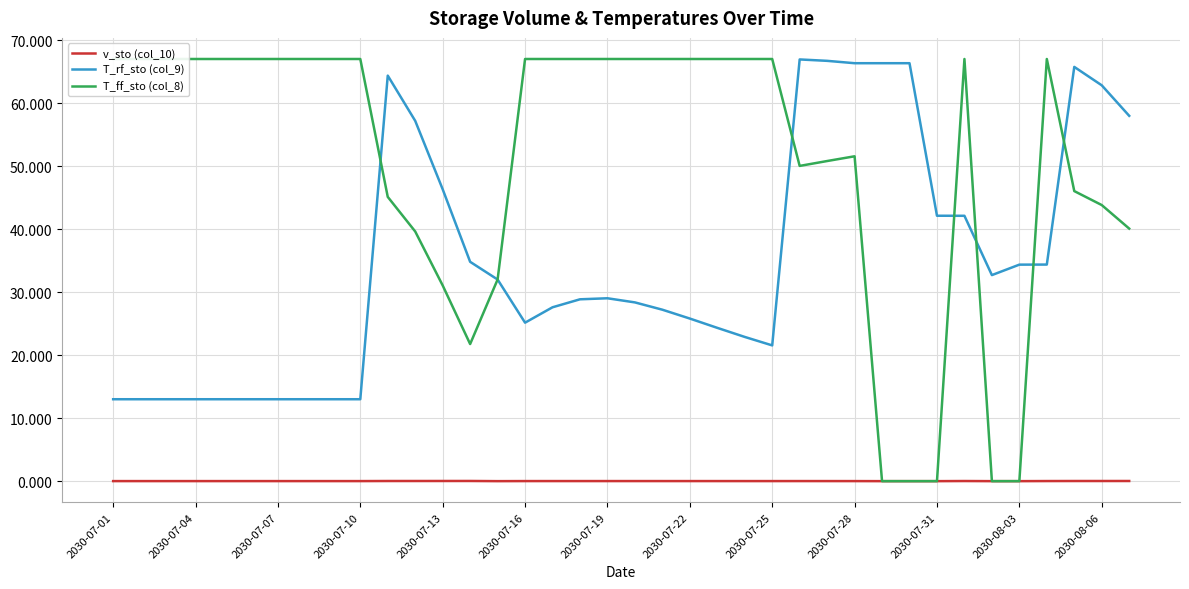

Which series has the widest spread of values?

T_ff_sto (col_8)